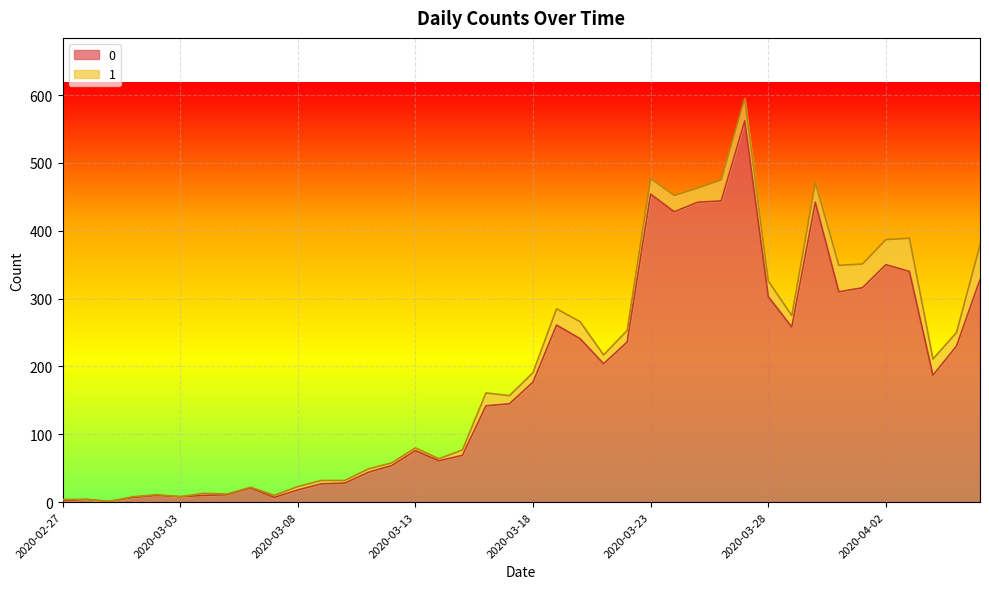

What is the label of the 7th point from the left?

2020-03-04